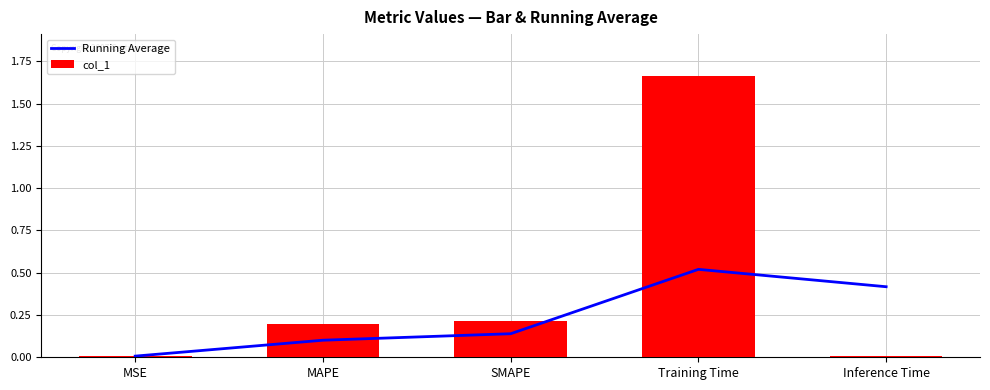

What is the label of the 4th bar from the right?

MAPE